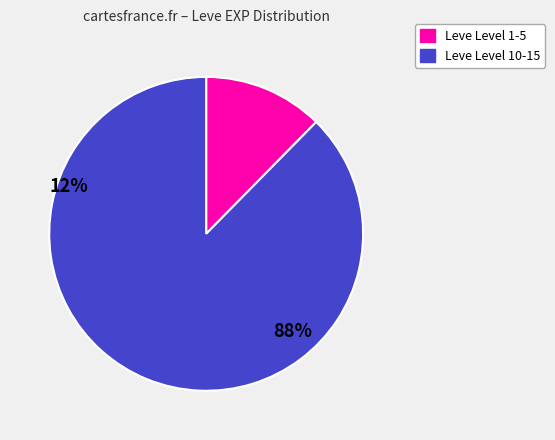

True or false: Leve Level 1-5 accounts for 12% of the total.

True